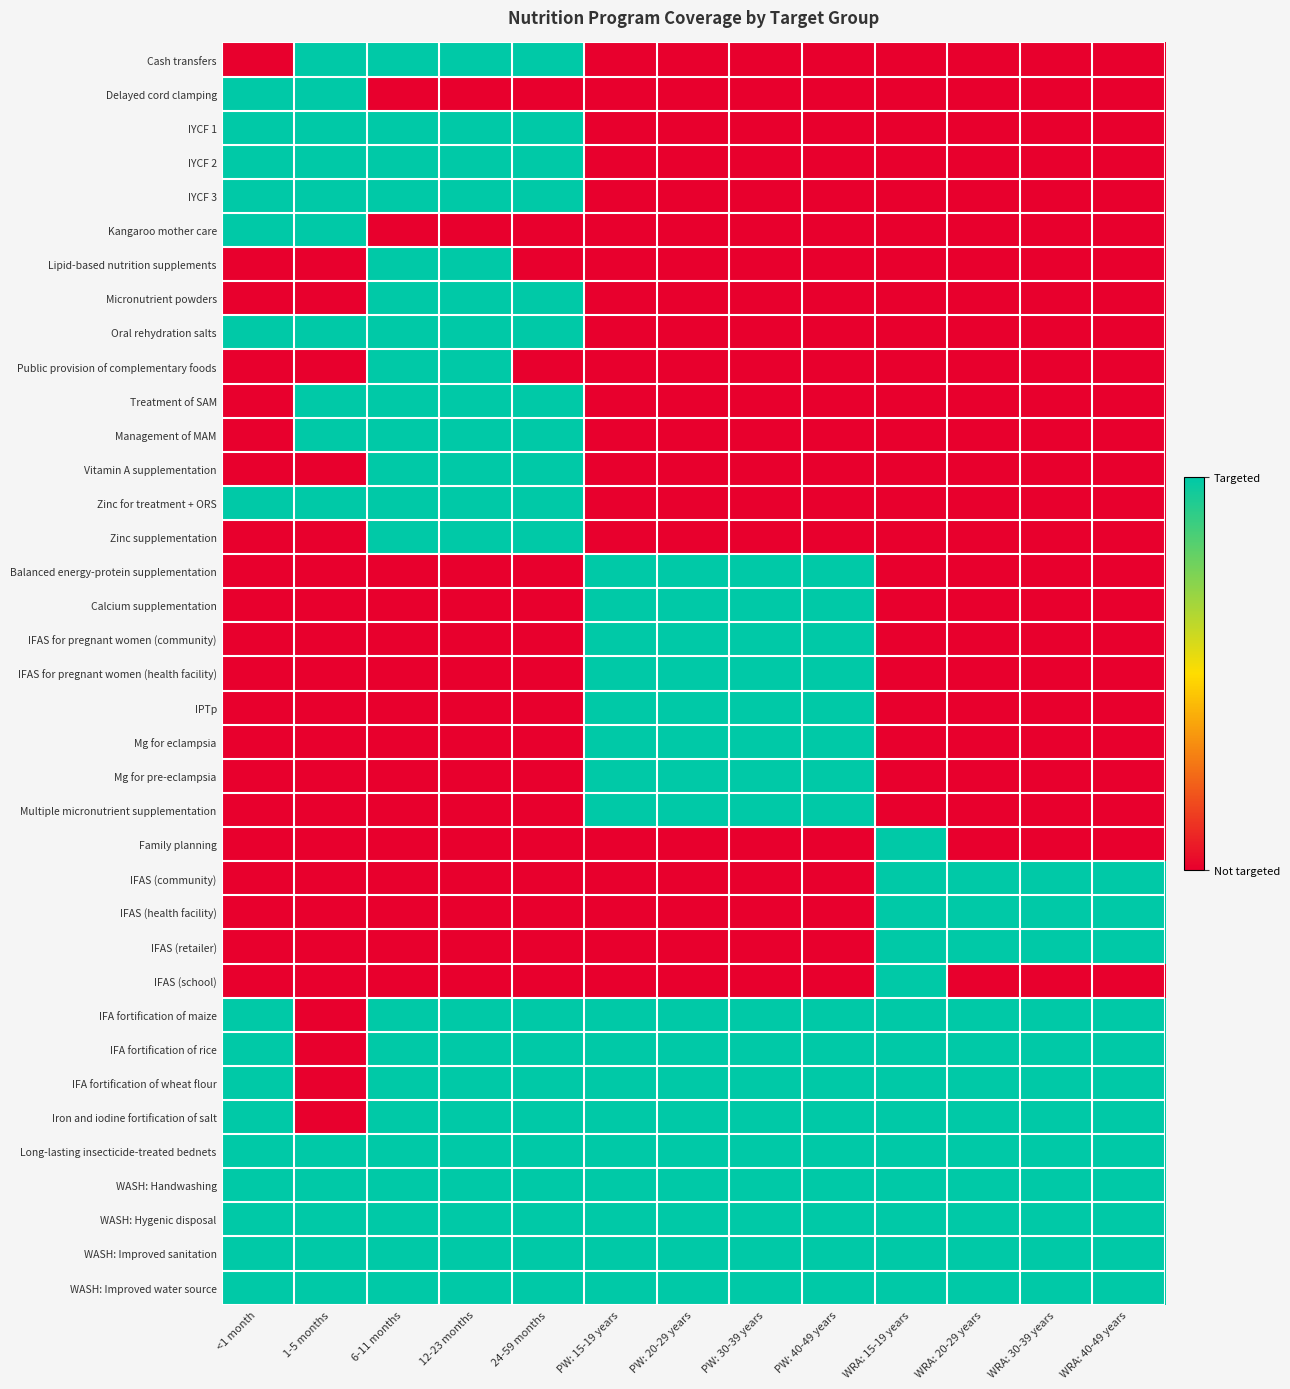

Reading right to left, what are all the values shown in this chart?

Cash transfers: WRA: 40-49 years=0	WRA: 30-39 years=0	WRA: 20-29 years=0	WRA: 15-19 years=0	PW: 40-49 years=0	PW: 30-39 years=0	PW: 20-29 years=0	PW: 15-19 years=0	24-59 months=1	12-23 months=1	6-11 months=1	1-5 months=1	<1 month=0
Delayed cord clamping: WRA: 40-49 years=0	WRA: 30-39 years=0	WRA: 20-29 years=0	WRA: 15-19 years=0	PW: 40-49 years=0	PW: 30-39 years=0	PW: 20-29 years=0	PW: 15-19 years=0	24-59 months=0	12-23 months=0	6-11 months=0	1-5 months=1	<1 month=1
IYCF 1: WRA: 40-49 years=0	WRA: 30-39 years=0	WRA: 20-29 years=0	WRA: 15-19 years=0	PW: 40-49 years=0	PW: 30-39 years=0	PW: 20-29 years=0	PW: 15-19 years=0	24-59 months=1	12-23 months=1	6-11 months=1	1-5 months=1	<1 month=1
IYCF 2: WRA: 40-49 years=0	WRA: 30-39 years=0	WRA: 20-29 years=0	WRA: 15-19 years=0	PW: 40-49 years=0	PW: 30-39 years=0	PW: 20-29 years=0	PW: 15-19 years=0	24-59 months=1	12-23 months=1	6-11 months=1	1-5 months=1	<1 month=1
IYCF 3: WRA: 40-49 years=0	WRA: 30-39 years=0	WRA: 20-29 years=0	WRA: 15-19 years=0	PW: 40-49 years=0	PW: 30-39 years=0	PW: 20-29 years=0	PW: 15-19 years=0	24-59 months=1	12-23 months=1	6-11 months=1	1-5 months=1	<1 month=1
Kangaroo mother care: WRA: 40-49 years=0	WRA: 30-39 years=0	WRA: 20-29 years=0	WRA: 15-19 years=0	PW: 40-49 years=0	PW: 30-39 years=0	PW: 20-29 years=0	PW: 15-19 years=0	24-59 months=0	12-23 months=0	6-11 months=0	1-5 months=1	<1 month=1
Lipid-based nutrition supplements: WRA: 40-49 years=0	WRA: 30-39 years=0	WRA: 20-29 years=0	WRA: 15-19 years=0	PW: 40-49 years=0	PW: 30-39 years=0	PW: 20-29 years=0	PW: 15-19 years=0	24-59 months=0	12-23 months=1	6-11 months=1	1-5 months=0	<1 month=0
Micronutrient powders: WRA: 40-49 years=0	WRA: 30-39 years=0	WRA: 20-29 years=0	WRA: 15-19 years=0	PW: 40-49 years=0	PW: 30-39 years=0	PW: 20-29 years=0	PW: 15-19 years=0	24-59 months=1	12-23 months=1	6-11 months=1	1-5 months=0	<1 month=0
Oral rehydration salts: WRA: 40-49 years=0	WRA: 30-39 years=0	WRA: 20-29 years=0	WRA: 15-19 years=0	PW: 40-49 years=0	PW: 30-39 years=0	PW: 20-29 years=0	PW: 15-19 years=0	24-59 months=1	12-23 months=1	6-11 months=1	1-5 months=1	<1 month=1
Public provision of complementary foods: WRA: 40-49 years=0	WRA: 30-39 years=0	WRA: 20-29 years=0	WRA: 15-19 years=0	PW: 40-49 years=0	PW: 30-39 years=0	PW: 20-29 years=0	PW: 15-19 years=0	24-59 months=0	12-23 months=1	6-11 months=1	1-5 months=0	<1 month=0
Treatment of SAM: WRA: 40-49 years=0	WRA: 30-39 years=0	WRA: 20-29 years=0	WRA: 15-19 years=0	PW: 40-49 years=0	PW: 30-39 years=0	PW: 20-29 years=0	PW: 15-19 years=0	24-59 months=1	12-23 months=1	6-11 months=1	1-5 months=1	<1 month=0
Management of MAM: WRA: 40-49 years=0	WRA: 30-39 years=0	WRA: 20-29 years=0	WRA: 15-19 years=0	PW: 40-49 years=0	PW: 30-39 years=0	PW: 20-29 years=0	PW: 15-19 years=0	24-59 months=1	12-23 months=1	6-11 months=1	1-5 months=1	<1 month=0
Vitamin A supplementation: WRA: 40-49 years=0	WRA: 30-39 years=0	WRA: 20-29 years=0	WRA: 15-19 years=0	PW: 40-49 years=0	PW: 30-39 years=0	PW: 20-29 years=0	PW: 15-19 years=0	24-59 months=1	12-23 months=1	6-11 months=1	1-5 months=0	<1 month=0
Zinc for treatment + ORS: WRA: 40-49 years=0	WRA: 30-39 years=0	WRA: 20-29 years=0	WRA: 15-19 years=0	PW: 40-49 years=0	PW: 30-39 years=0	PW: 20-29 years=0	PW: 15-19 years=0	24-59 months=1	12-23 months=1	6-11 months=1	1-5 months=1	<1 month=1
Zinc supplementation: WRA: 40-49 years=0	WRA: 30-39 years=0	WRA: 20-29 years=0	WRA: 15-19 years=0	PW: 40-49 years=0	PW: 30-39 years=0	PW: 20-29 years=0	PW: 15-19 years=0	24-59 months=1	12-23 months=1	6-11 months=1	1-5 months=0	<1 month=0
Balanced energy-protein supplementation: WRA: 40-49 years=0	WRA: 30-39 years=0	WRA: 20-29 years=0	WRA: 15-19 years=0	PW: 40-49 years=1	PW: 30-39 years=1	PW: 20-29 years=1	PW: 15-19 years=1	24-59 months=0	12-23 months=0	6-11 months=0	1-5 months=0	<1 month=0
Calcium supplementation: WRA: 40-49 years=0	WRA: 30-39 years=0	WRA: 20-29 years=0	WRA: 15-19 years=0	PW: 40-49 years=1	PW: 30-39 years=1	PW: 20-29 years=1	PW: 15-19 years=1	24-59 months=0	12-23 months=0	6-11 months=0	1-5 months=0	<1 month=0
IFAS for pregnant women (community): WRA: 40-49 years=0	WRA: 30-39 years=0	WRA: 20-29 years=0	WRA: 15-19 years=0	PW: 40-49 years=1	PW: 30-39 years=1	PW: 20-29 years=1	PW: 15-19 years=1	24-59 months=0	12-23 months=0	6-11 months=0	1-5 months=0	<1 month=0
IFAS for pregnant women (health facility): WRA: 40-49 years=0	WRA: 30-39 years=0	WRA: 20-29 years=0	WRA: 15-19 years=0	PW: 40-49 years=1	PW: 30-39 years=1	PW: 20-29 years=1	PW: 15-19 years=1	24-59 months=0	12-23 months=0	6-11 months=0	1-5 months=0	<1 month=0
IPTp: WRA: 40-49 years=0	WRA: 30-39 years=0	WRA: 20-29 years=0	WRA: 15-19 years=0	PW: 40-49 years=1	PW: 30-39 years=1	PW: 20-29 years=1	PW: 15-19 years=1	24-59 months=0	12-23 months=0	6-11 months=0	1-5 months=0	<1 month=0
Mg for eclampsia: WRA: 40-49 years=0	WRA: 30-39 years=0	WRA: 20-29 years=0	WRA: 15-19 years=0	PW: 40-49 years=1	PW: 30-39 years=1	PW: 20-29 years=1	PW: 15-19 years=1	24-59 months=0	12-23 months=0	6-11 months=0	1-5 months=0	<1 month=0
Mg for pre-eclampsia: WRA: 40-49 years=0	WRA: 30-39 years=0	WRA: 20-29 years=0	WRA: 15-19 years=0	PW: 40-49 years=1	PW: 30-39 years=1	PW: 20-29 years=1	PW: 15-19 years=1	24-59 months=0	12-23 months=0	6-11 months=0	1-5 months=0	<1 month=0
Multiple micronutrient supplementation: WRA: 40-49 years=0	WRA: 30-39 years=0	WRA: 20-29 years=0	WRA: 15-19 years=0	PW: 40-49 years=1	PW: 30-39 years=1	PW: 20-29 years=1	PW: 15-19 years=1	24-59 months=0	12-23 months=0	6-11 months=0	1-5 months=0	<1 month=0
Family planning: WRA: 40-49 years=0	WRA: 30-39 years=0	WRA: 20-29 years=0	WRA: 15-19 years=1	PW: 40-49 years=0	PW: 30-39 years=0	PW: 20-29 years=0	PW: 15-19 years=0	24-59 months=0	12-23 months=0	6-11 months=0	1-5 months=0	<1 month=0
IFAS (community): WRA: 40-49 years=1	WRA: 30-39 years=1	WRA: 20-29 years=1	WRA: 15-19 years=1	PW: 40-49 years=0	PW: 30-39 years=0	PW: 20-29 years=0	PW: 15-19 years=0	24-59 months=0	12-23 months=0	6-11 months=0	1-5 months=0	<1 month=0
IFAS (health facility): WRA: 40-49 years=1	WRA: 30-39 years=1	WRA: 20-29 years=1	WRA: 15-19 years=1	PW: 40-49 years=0	PW: 30-39 years=0	PW: 20-29 years=0	PW: 15-19 years=0	24-59 months=0	12-23 months=0	6-11 months=0	1-5 months=0	<1 month=0
IFAS (retailer): WRA: 40-49 years=1	WRA: 30-39 years=1	WRA: 20-29 years=1	WRA: 15-19 years=1	PW: 40-49 years=0	PW: 30-39 years=0	PW: 20-29 years=0	PW: 15-19 years=0	24-59 months=0	12-23 months=0	6-11 months=0	1-5 months=0	<1 month=0
IFAS (school): WRA: 40-49 years=0	WRA: 30-39 years=0	WRA: 20-29 years=0	WRA: 15-19 years=1	PW: 40-49 years=0	PW: 30-39 years=0	PW: 20-29 years=0	PW: 15-19 years=0	24-59 months=0	12-23 months=0	6-11 months=0	1-5 months=0	<1 month=0
IFA fortification of maize: WRA: 40-49 years=1	WRA: 30-39 years=1	WRA: 20-29 years=1	WRA: 15-19 years=1	PW: 40-49 years=1	PW: 30-39 years=1	PW: 20-29 years=1	PW: 15-19 years=1	24-59 months=1	12-23 months=1	6-11 months=1	1-5 months=0	<1 month=1
IFA fortification of rice: WRA: 40-49 years=1	WRA: 30-39 years=1	WRA: 20-29 years=1	WRA: 15-19 years=1	PW: 40-49 years=1	PW: 30-39 years=1	PW: 20-29 years=1	PW: 15-19 years=1	24-59 months=1	12-23 months=1	6-11 months=1	1-5 months=0	<1 month=1
IFA fortification of wheat flour: WRA: 40-49 years=1	WRA: 30-39 years=1	WRA: 20-29 years=1	WRA: 15-19 years=1	PW: 40-49 years=1	PW: 30-39 years=1	PW: 20-29 years=1	PW: 15-19 years=1	24-59 months=1	12-23 months=1	6-11 months=1	1-5 months=0	<1 month=1
Iron and iodine fortification of salt: WRA: 40-49 years=1	WRA: 30-39 years=1	WRA: 20-29 years=1	WRA: 15-19 years=1	PW: 40-49 years=1	PW: 30-39 years=1	PW: 20-29 years=1	PW: 15-19 years=1	24-59 months=1	12-23 months=1	6-11 months=1	1-5 months=0	<1 month=1
Long-lasting insecticide-treated bednets: WRA: 40-49 years=1	WRA: 30-39 years=1	WRA: 20-29 years=1	WRA: 15-19 years=1	PW: 40-49 years=1	PW: 30-39 years=1	PW: 20-29 years=1	PW: 15-19 years=1	24-59 months=1	12-23 months=1	6-11 months=1	1-5 months=1	<1 month=1
WASH: Handwashing: WRA: 40-49 years=1	WRA: 30-39 years=1	WRA: 20-29 years=1	WRA: 15-19 years=1	PW: 40-49 years=1	PW: 30-39 years=1	PW: 20-29 years=1	PW: 15-19 years=1	24-59 months=1	12-23 months=1	6-11 months=1	1-5 months=1	<1 month=1
WASH: Hygenic disposal: WRA: 40-49 years=1	WRA: 30-39 years=1	WRA: 20-29 years=1	WRA: 15-19 years=1	PW: 40-49 years=1	PW: 30-39 years=1	PW: 20-29 years=1	PW: 15-19 years=1	24-59 months=1	12-23 months=1	6-11 months=1	1-5 months=1	<1 month=1
WASH: Improved sanitation: WRA: 40-49 years=1	WRA: 30-39 years=1	WRA: 20-29 years=1	WRA: 15-19 years=1	PW: 40-49 years=1	PW: 30-39 years=1	PW: 20-29 years=1	PW: 15-19 years=1	24-59 months=1	12-23 months=1	6-11 months=1	1-5 months=1	<1 month=1
WASH: Improved water source: WRA: 40-49 years=1	WRA: 30-39 years=1	WRA: 20-29 years=1	WRA: 15-19 years=1	PW: 40-49 years=1	PW: 30-39 years=1	PW: 20-29 years=1	PW: 15-19 years=1	24-59 months=1	12-23 months=1	6-11 months=1	1-5 months=1	<1 month=1